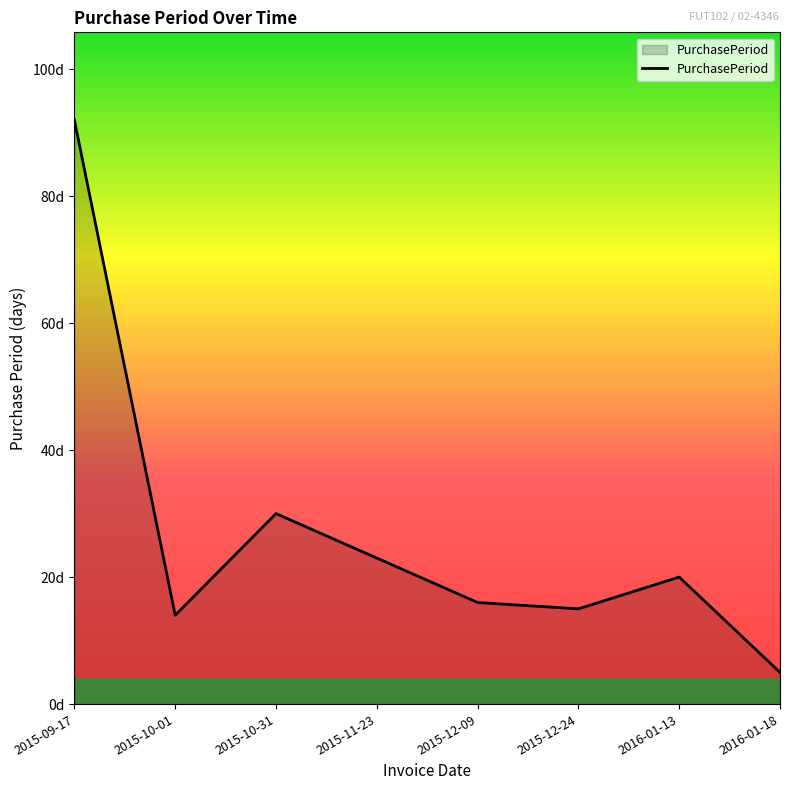

What is the label of the 7th point from the left?

2016-01-13